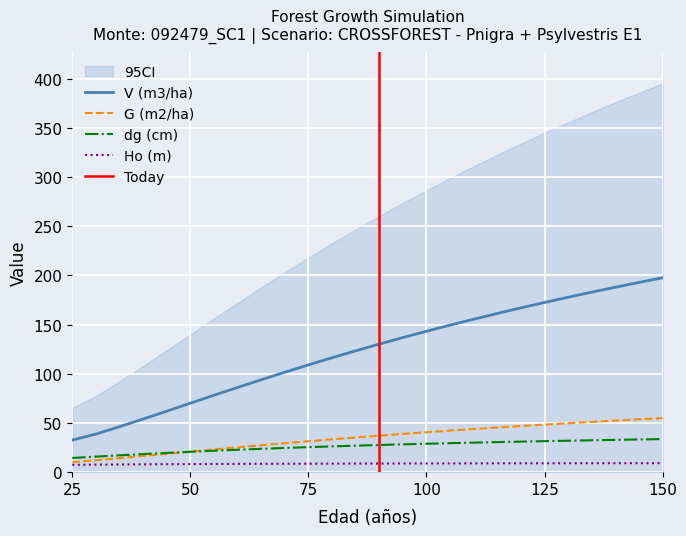

What is the value of the V (m3/ha) point at the 19th from the left?

161.4